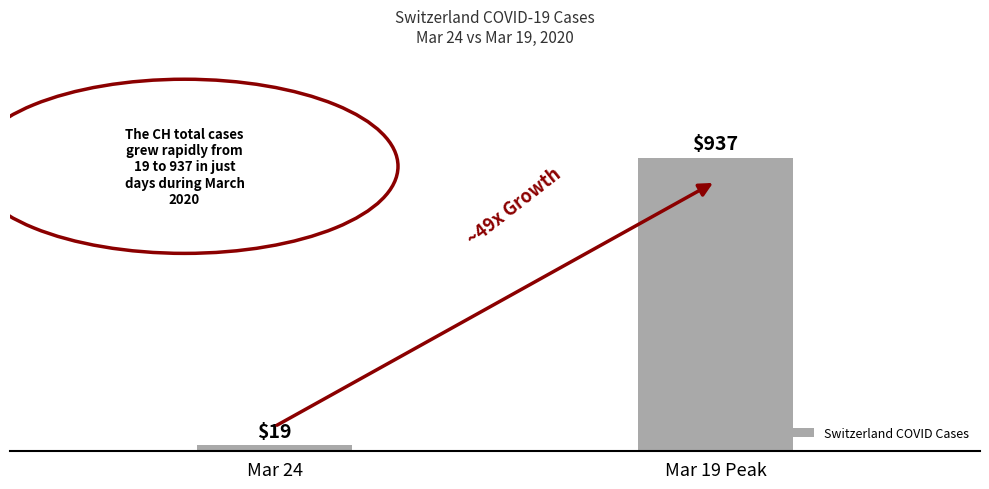

True or false: the data shows 19 at Mar 24.

True